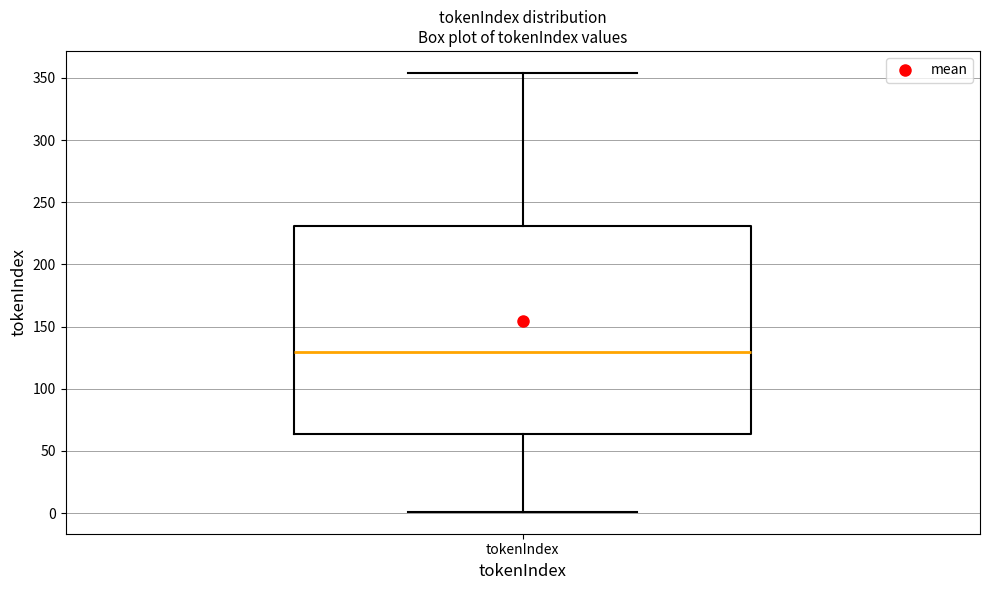

Transcribe this box plot: give where the median line is, the range the box spans, and where the two whiskers end, as read against the y-axis. The values are not printed on the chart, so give them approximately, as read against the axis.

median 130, box 65 to 230, whiskers 0 to 355